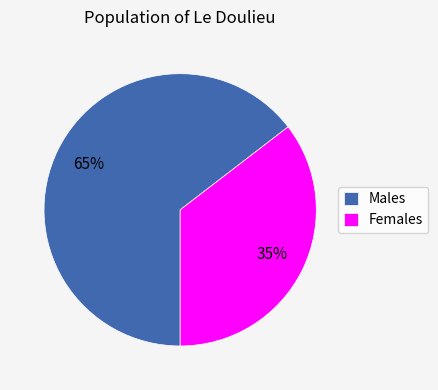

Which slice is the smallest?

Females